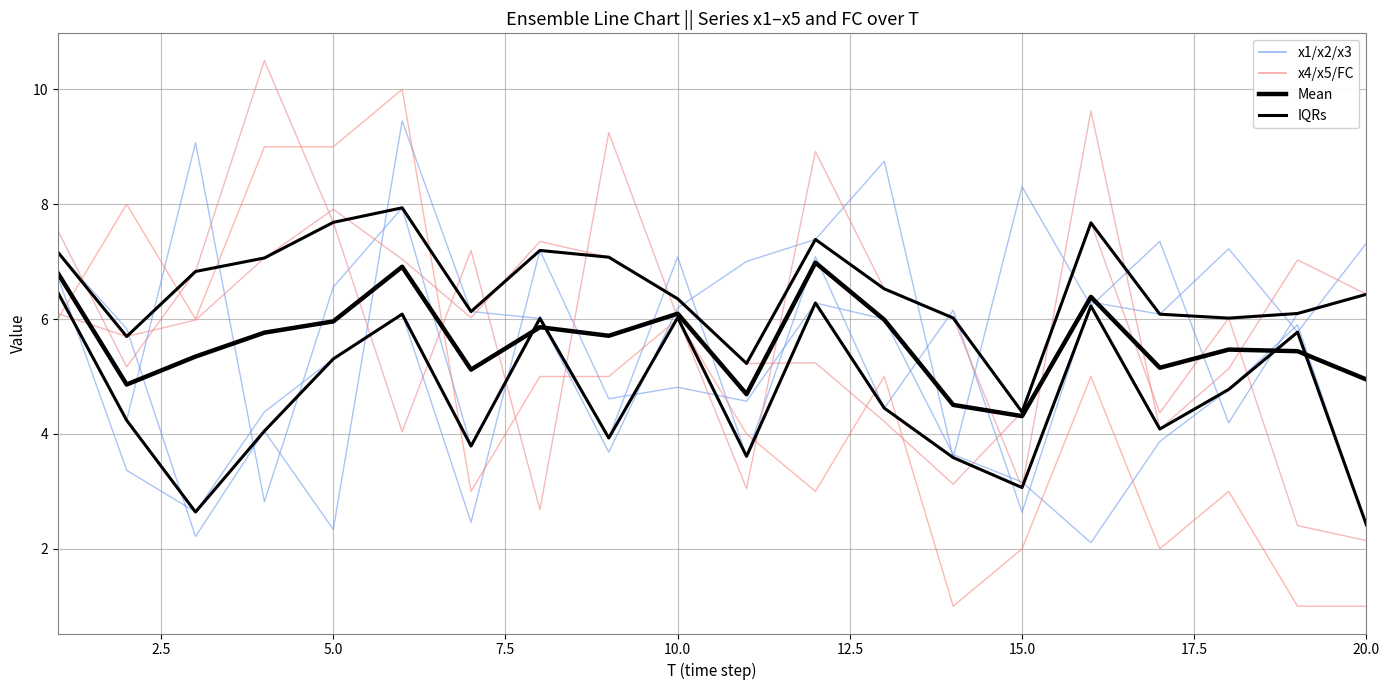

What is the minimum value for x2?

2.1